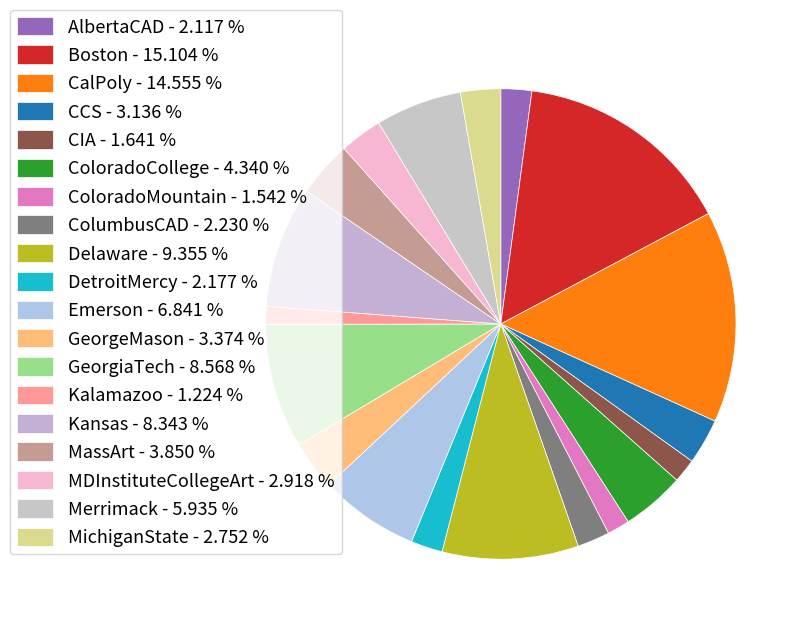

How many segments does this pie chart have?

19